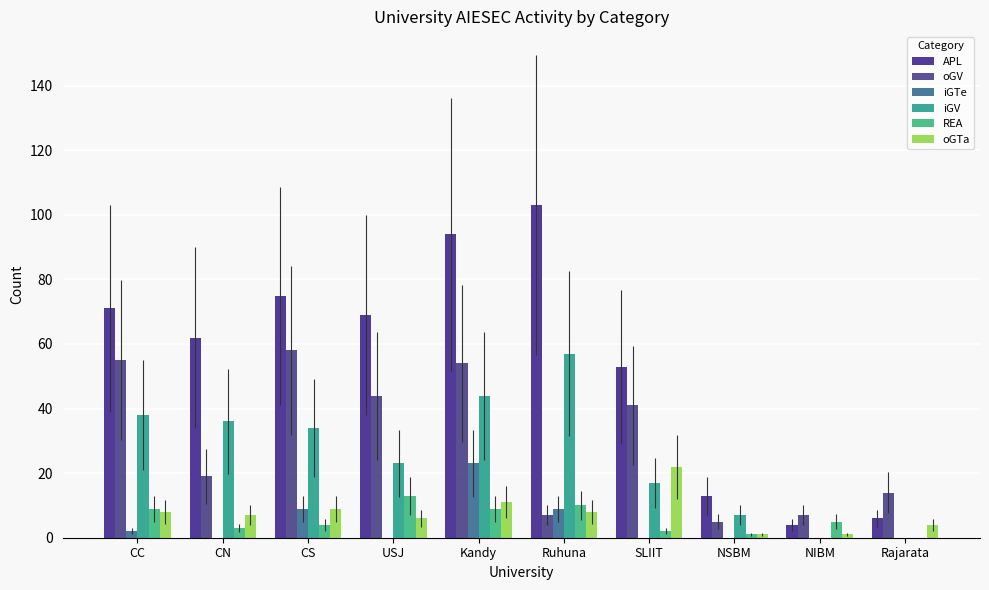

List the series in order of their peak value, highest first.

APL, oGV, iGV, iGTe, oGTa, REA